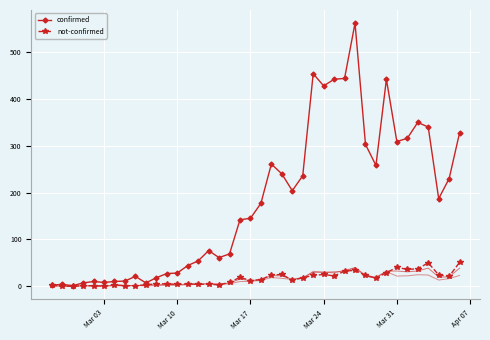

How many values in the confirmed series are below 177?

20